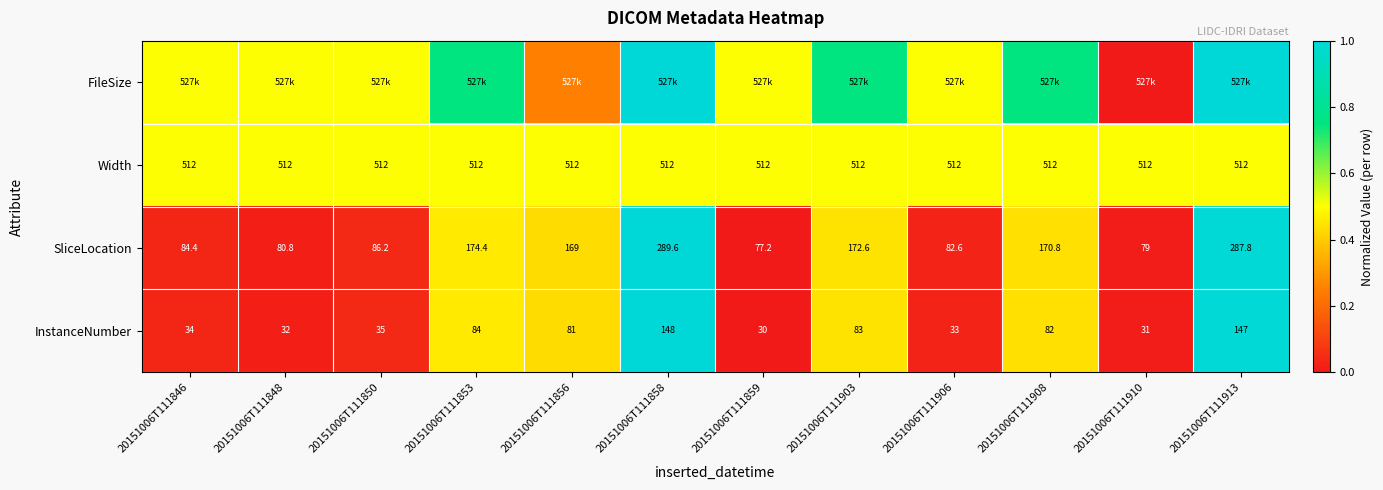

Is the value of InstanceNumber at 20151006T111903 greater than the value of SliceLocation at 20151006T111913?

No